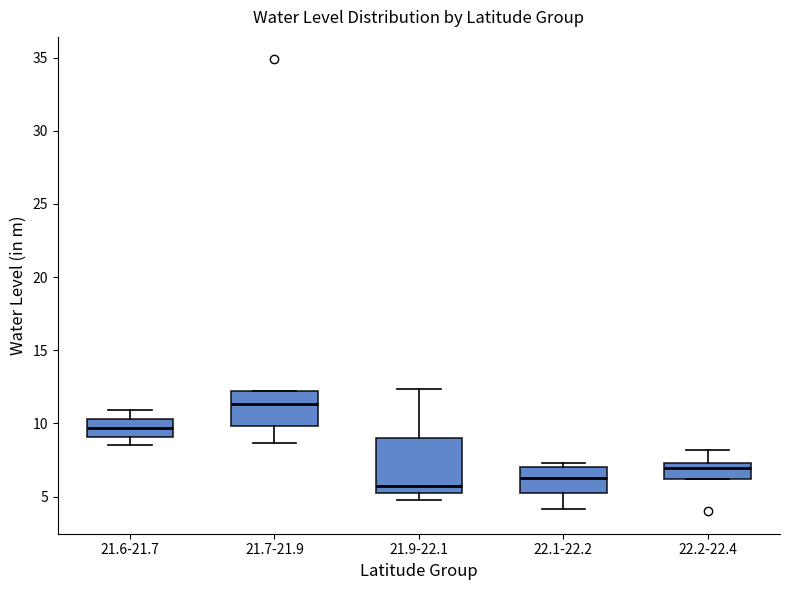

Comparing the boxes themselves (not the whiskers), which one is the tallest?

21.9-22.1